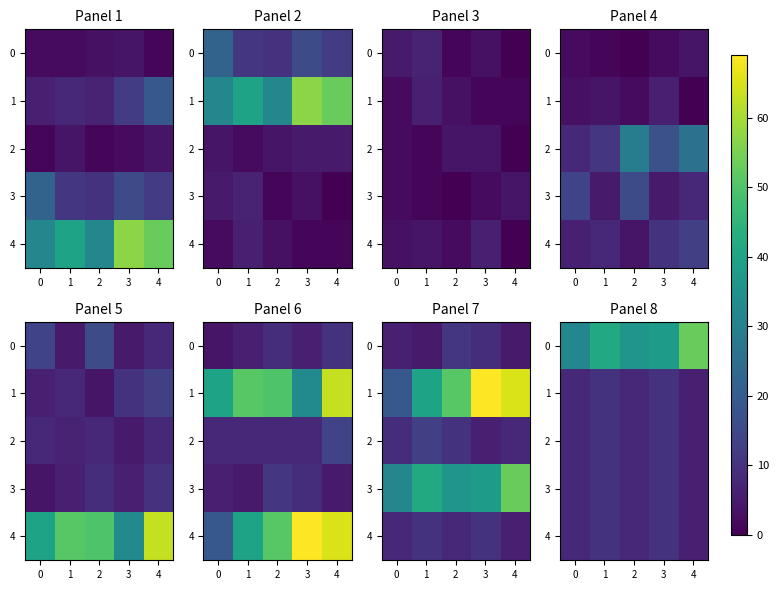

Count the number of data series in this chart.

5